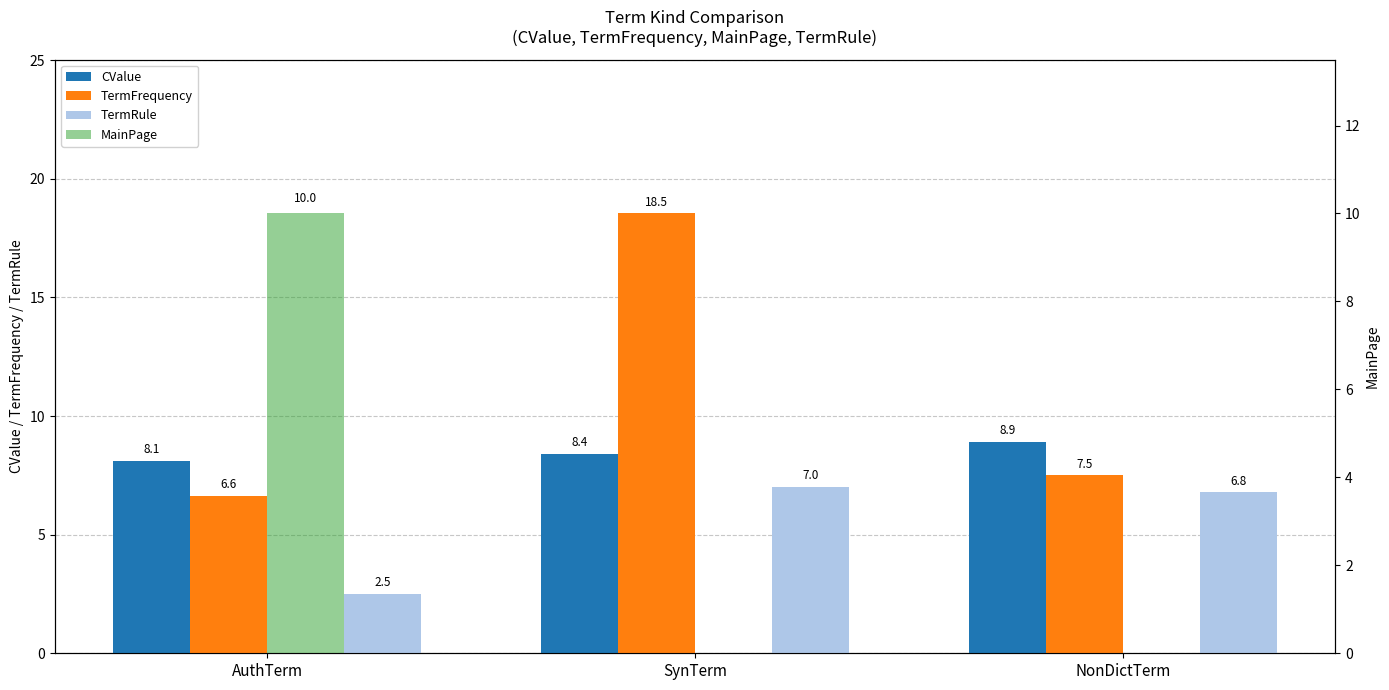

What is the label of the 3rd bar from the right?

AuthTerm